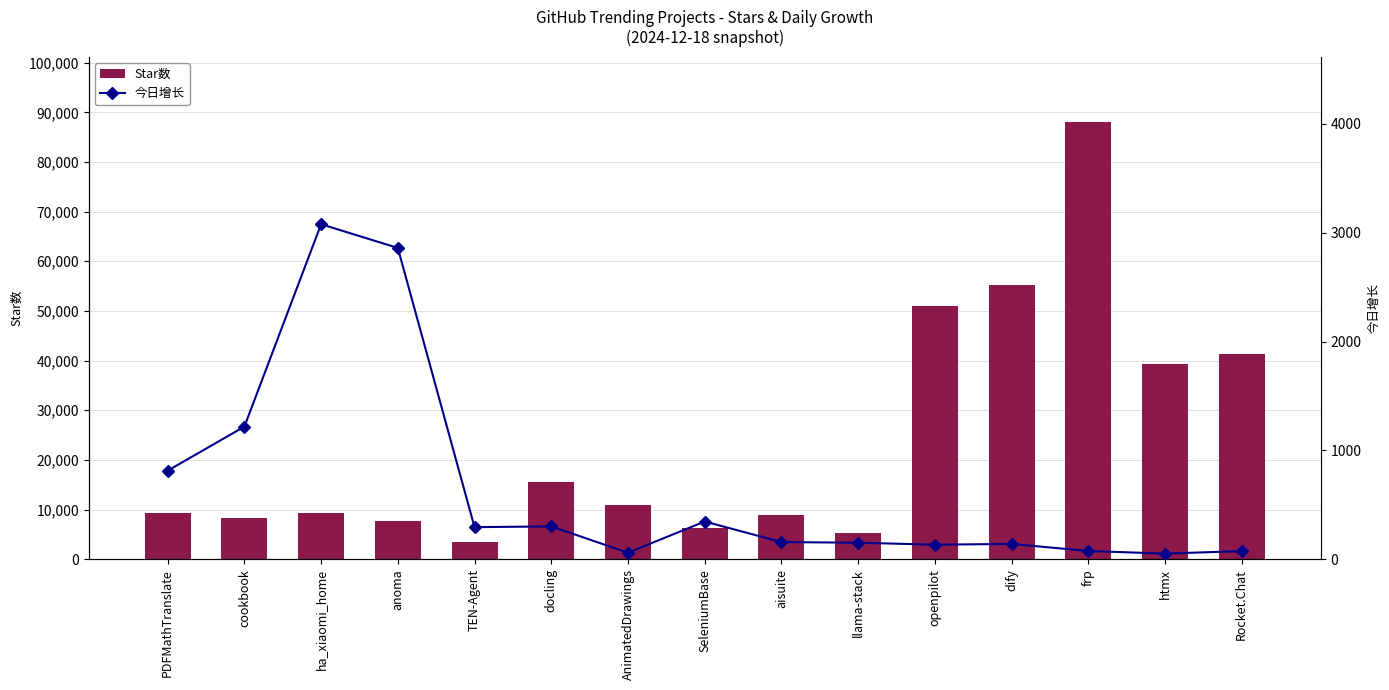

What position from the right is anoma?

12